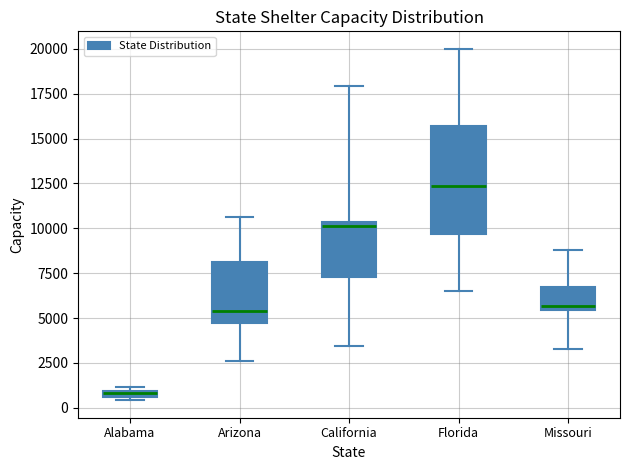

Which box's median line is the highest?

Florida